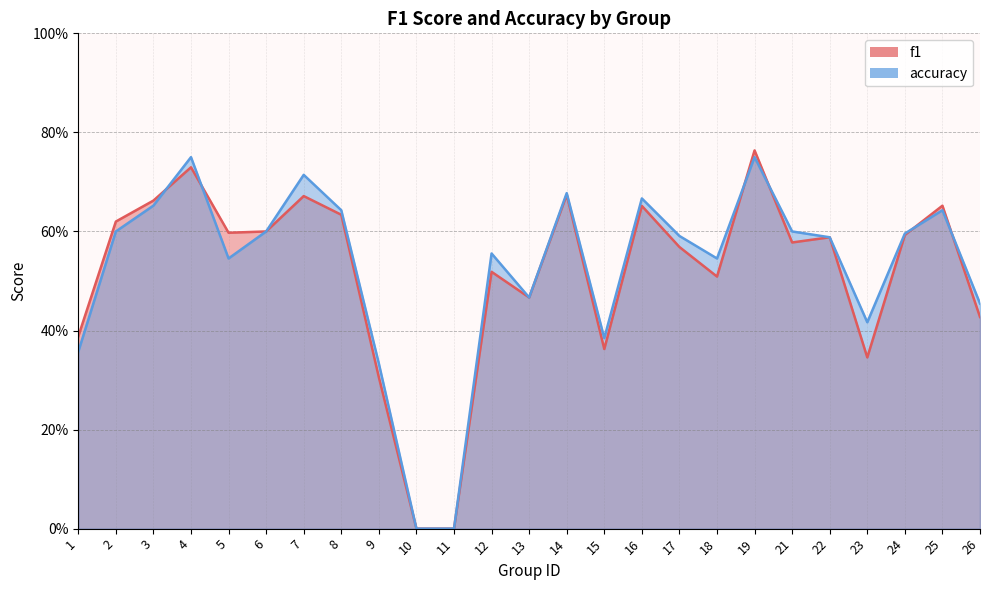

How many interior local valleys does the accuracy series have?

5